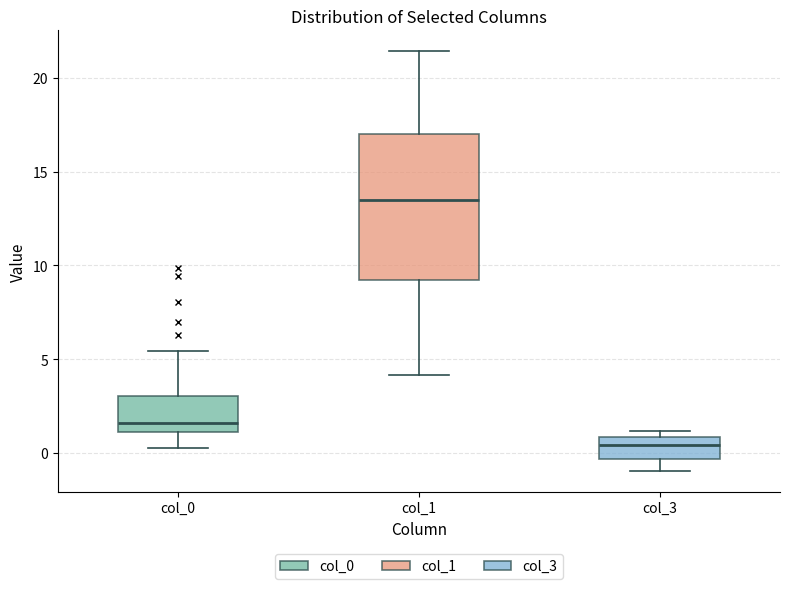

Which box is the tallest, from its lower edge to its upper edge?

col_1